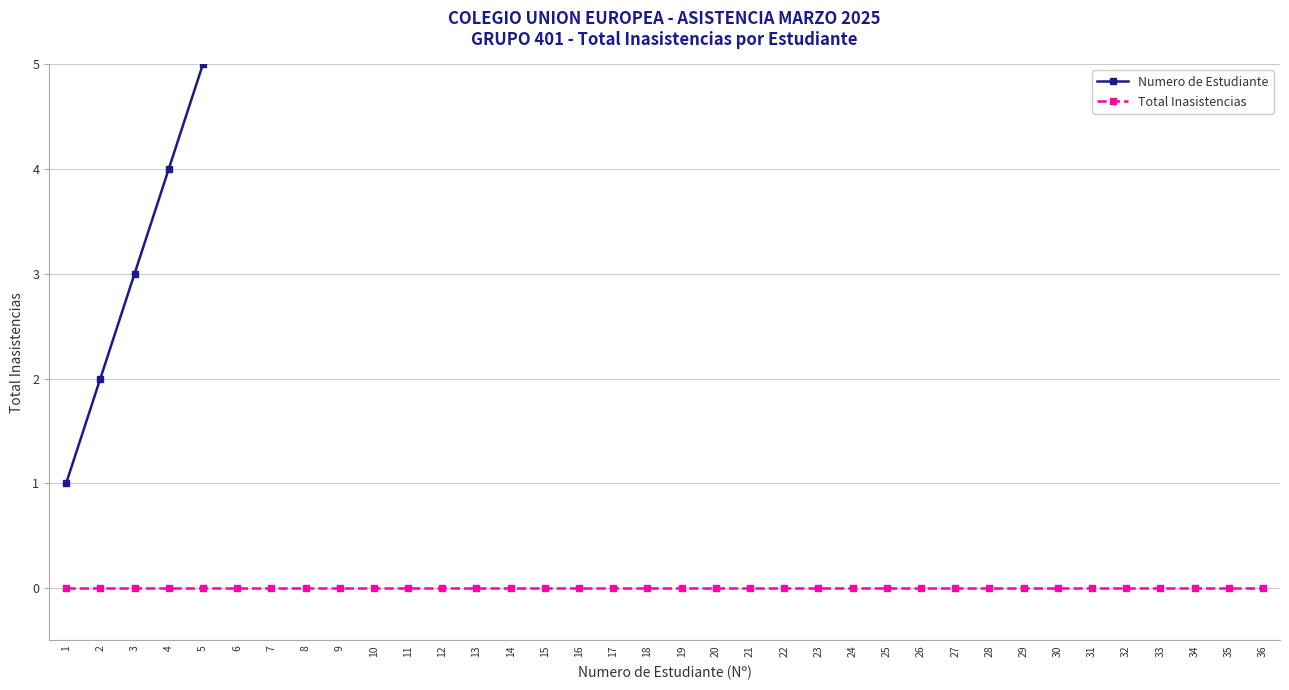

Which has a higher value, 28 or 30?

30